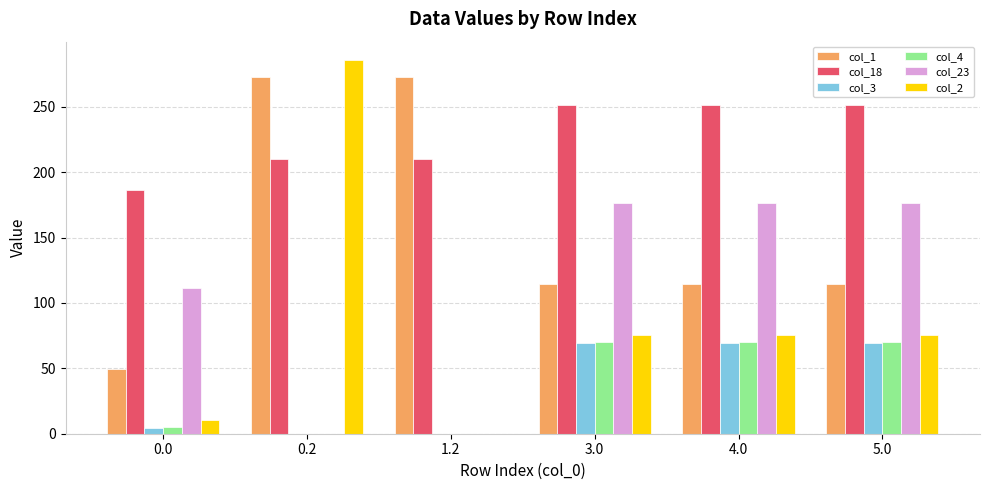

Which series has the largest total across all categories?

col_18